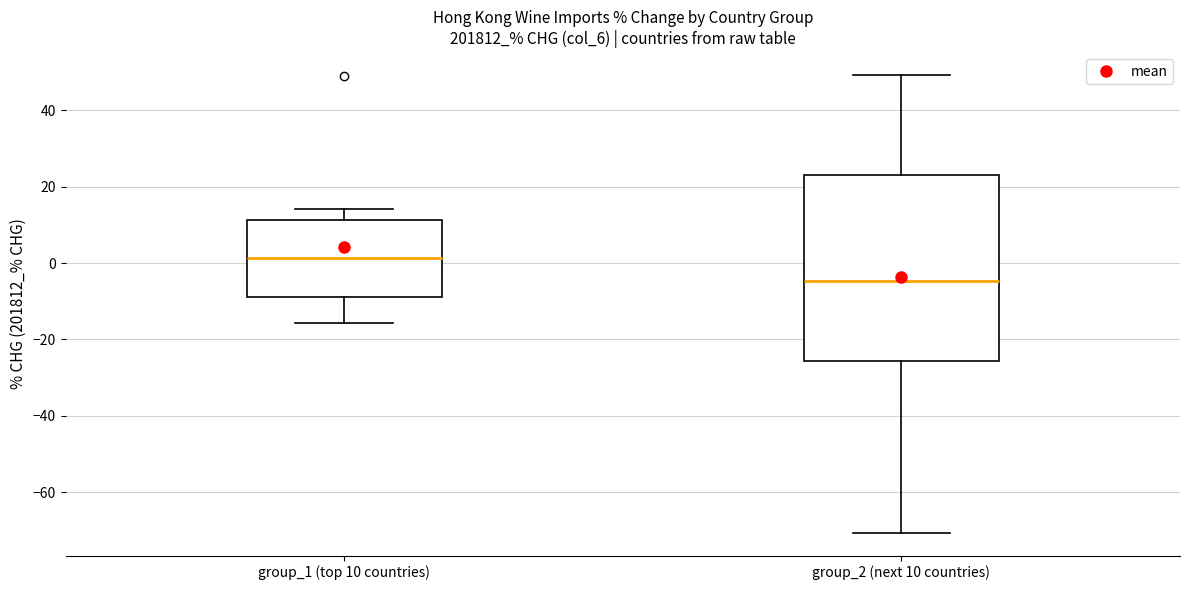

Reading left to right, read every box against the y-axis: the position of its median line, the range the box covers, and the ends of its whiskers. The values are not printed on the chart, so give them approximately, as read against the axis.

group_1 (top 10 countries): median 2, box -8 to 12, whiskers -16 to 14
group_2 (next 10 countries): median -4, box -26 to 24, whiskers -70 to 50